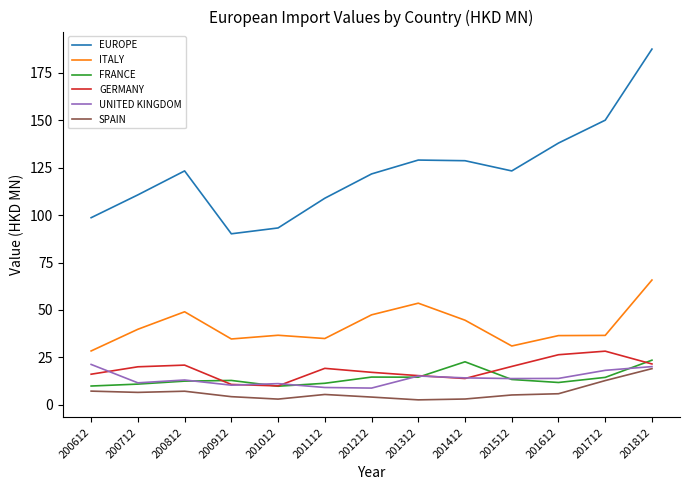

In EUROPE, how many points are higher than both neighbors (excluding endpoints)?

2